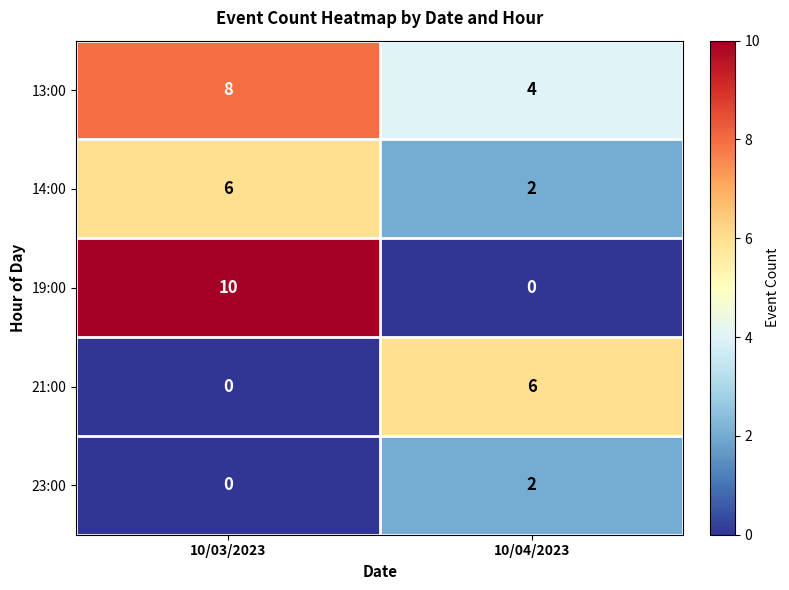

Reading left to right, what are all the values shown in this chart?

13:00: 8	4
14:00: 6	2
19:00: 10	0
21:00: 0	6
23:00: 0	2